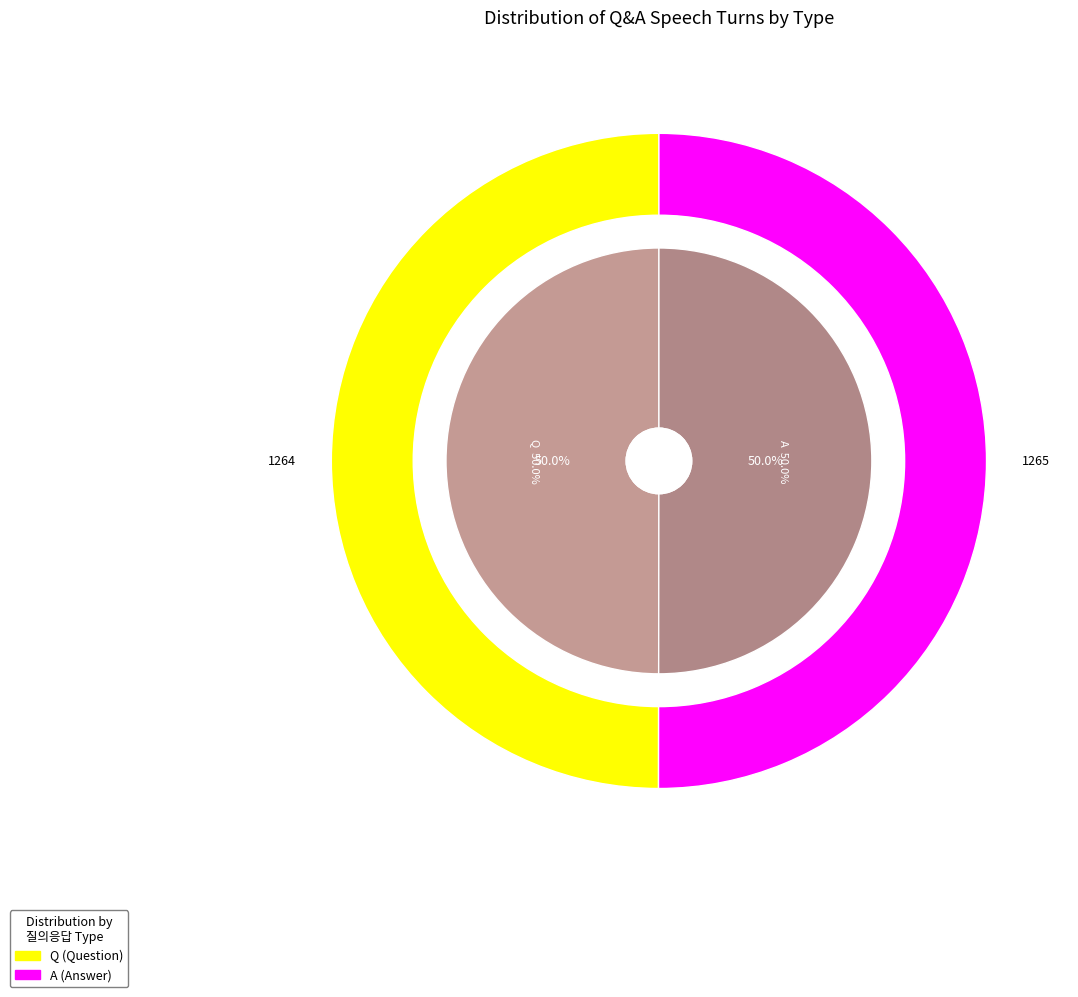

How many slices are in this pie chart?

2